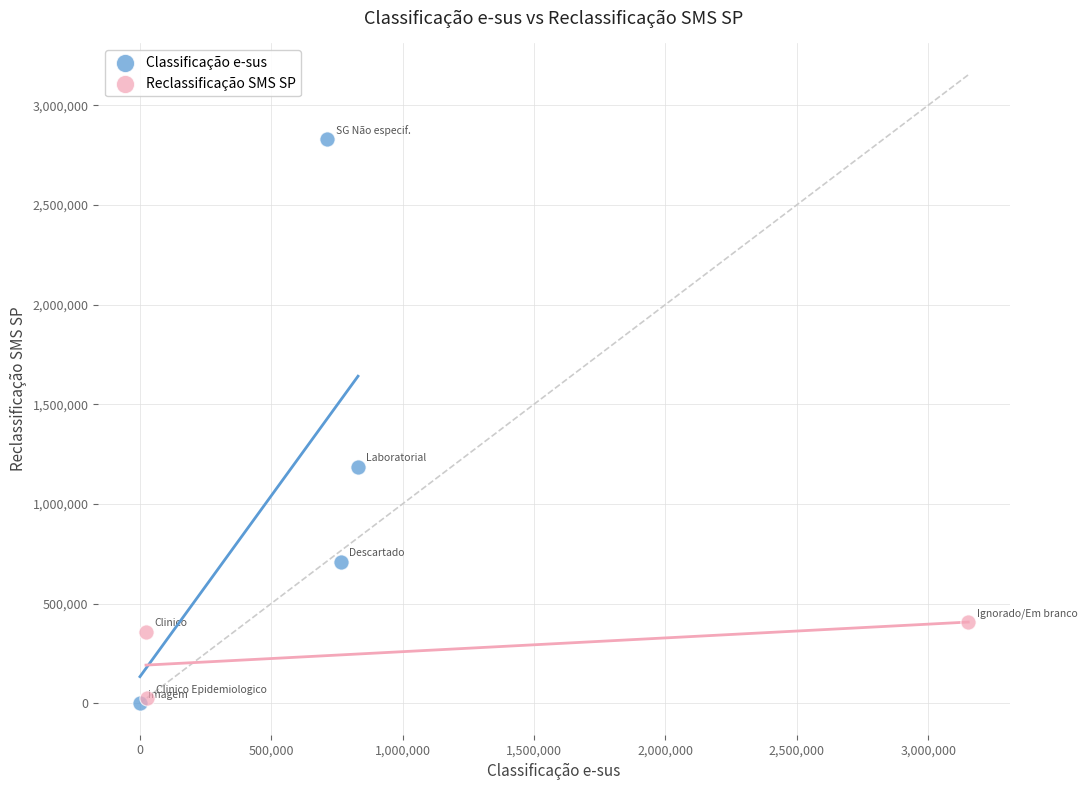

Which series has the largest Y range (max minus min)?

Classificação e-sus